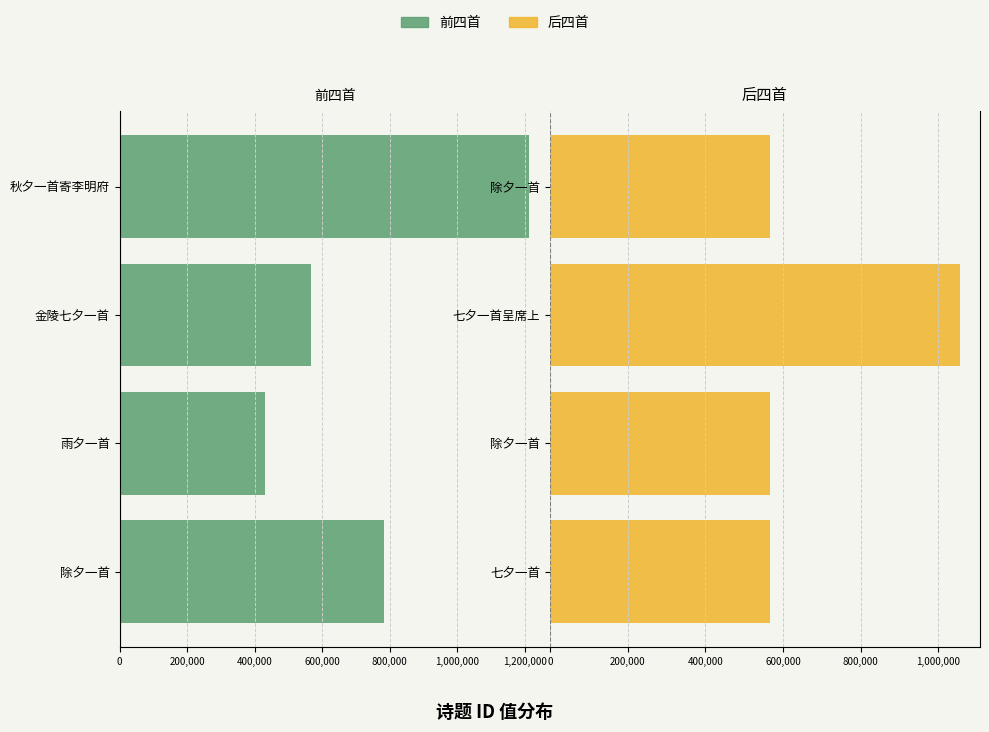

The value of 左侧 (前4首) at 除夕一首 is -157834. True or false?

False